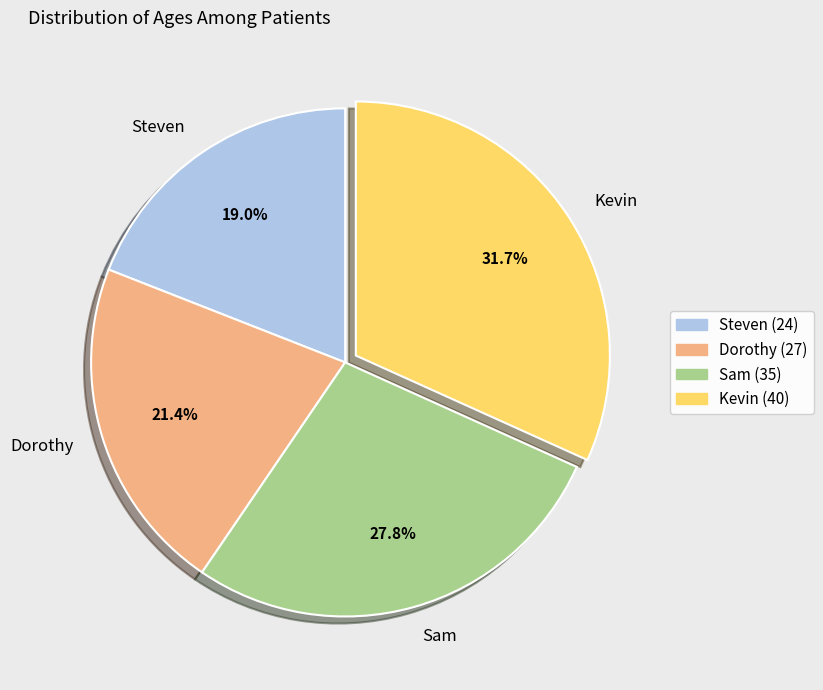

Which category has the biggest portion of the pie?

Kevin